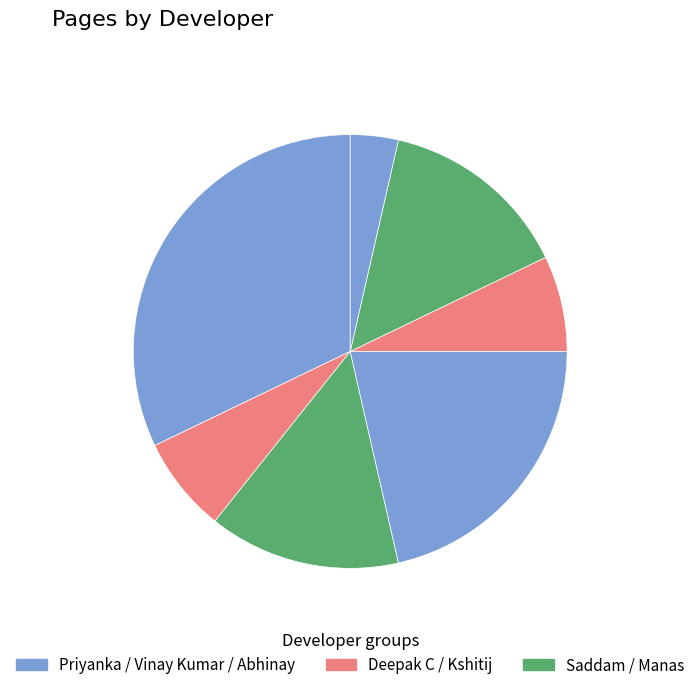

Which slice is the largest?

Priyanka